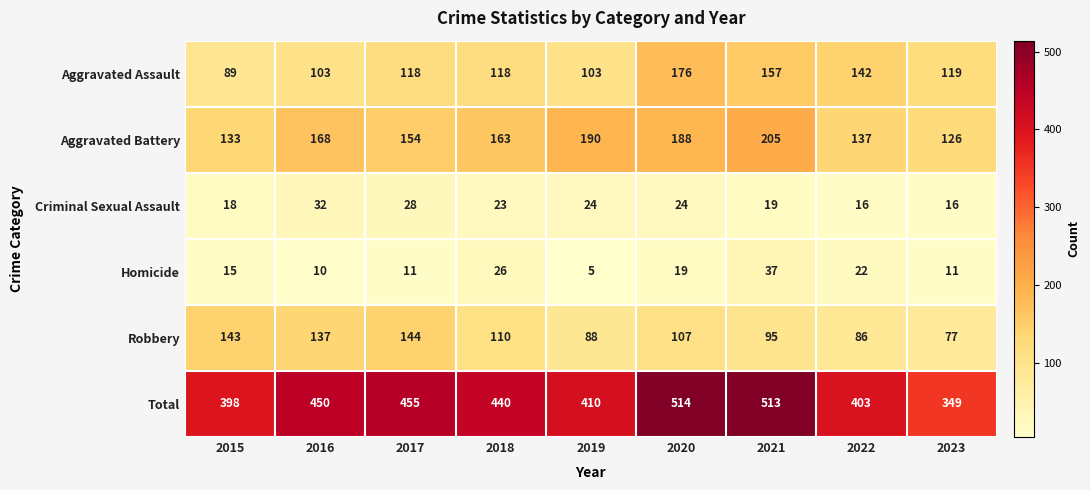

Which category has the highest value across all series?

2020